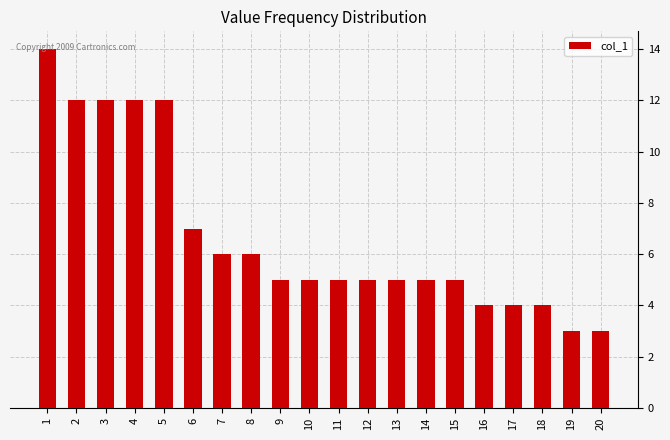

What is the ratio of the value at 3 to the value at 2?

1.0